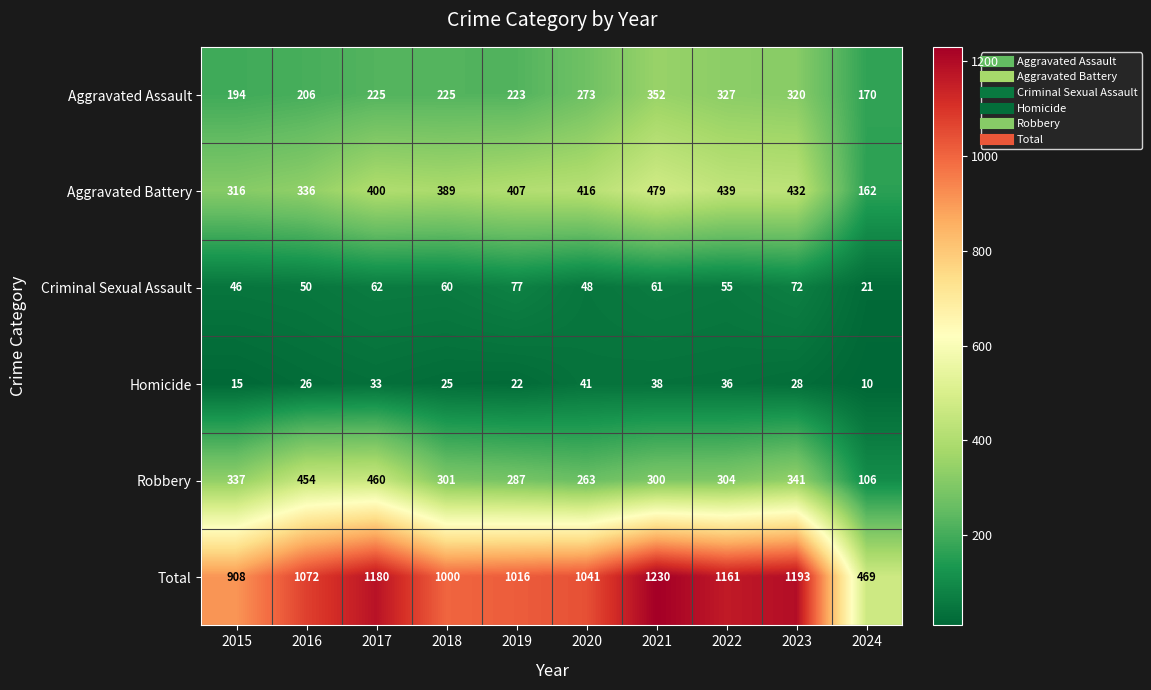

At which category does the chart reach its minimum across all series?

2024